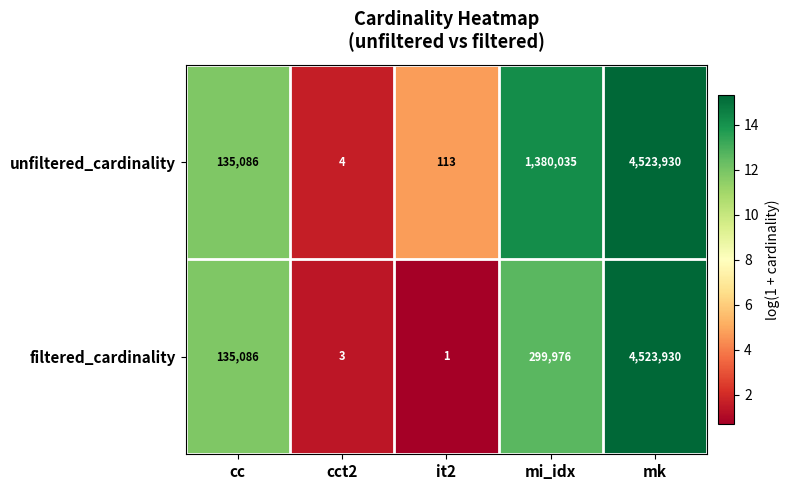

Rank the series by their average value, from highest to lowest.

unfiltered_cardinality, filtered_cardinality